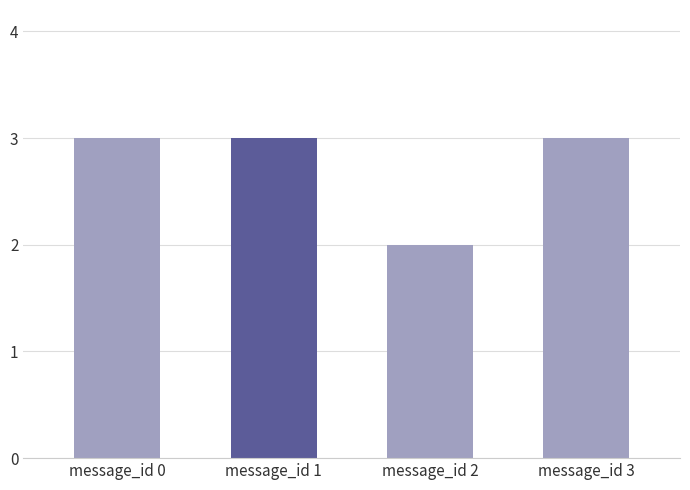

How many categories are shown in the chart?

4